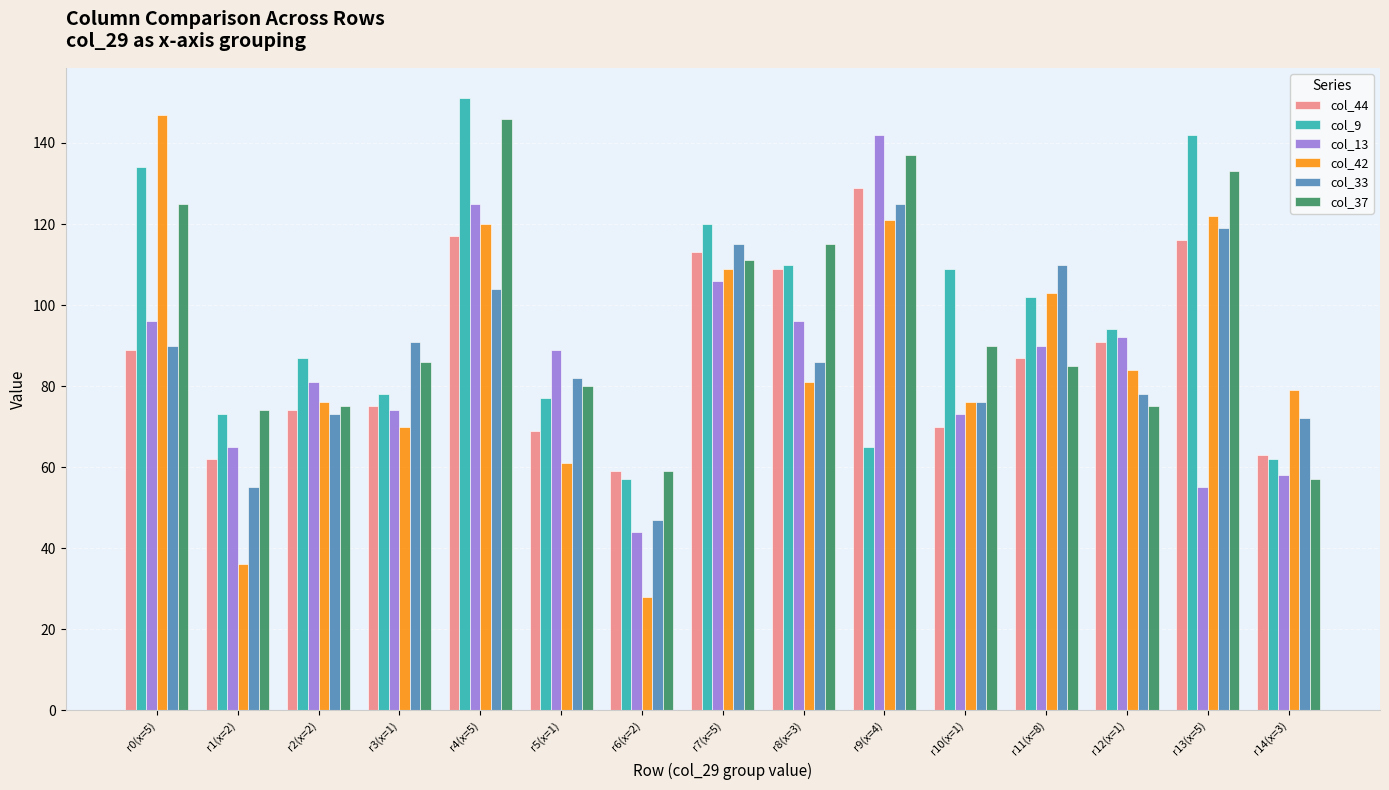

True or false: col_37 has a value of 80 at r5(x=1).

True